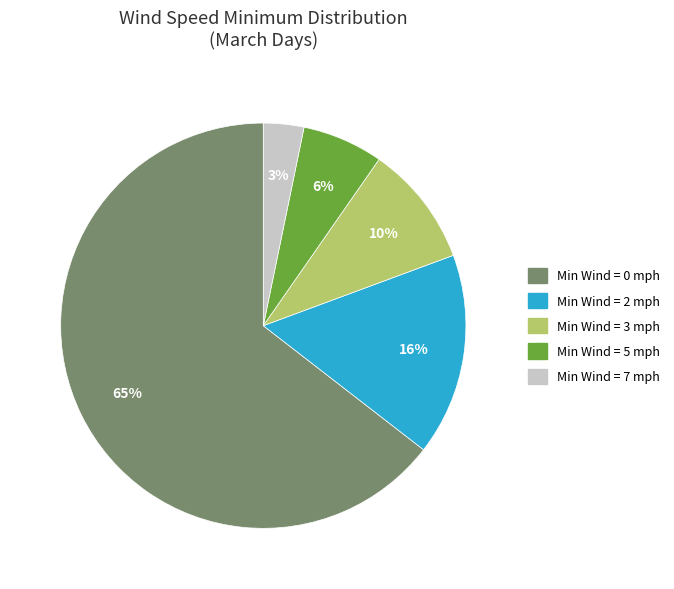

Is there a majority slice in this chart?

Yes